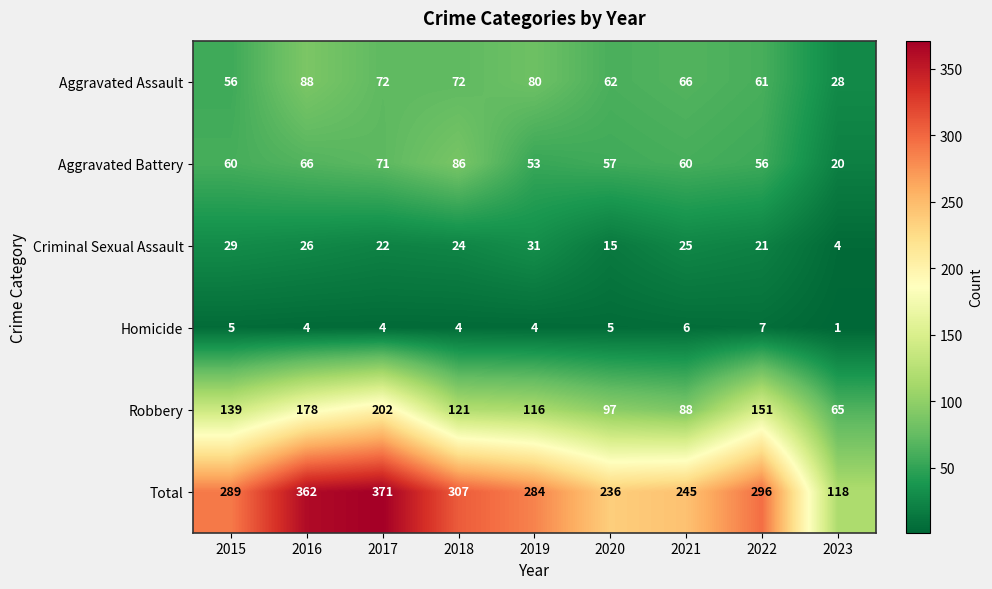

The Aggravated Assault series shows 144 at 2019. True or false?

False